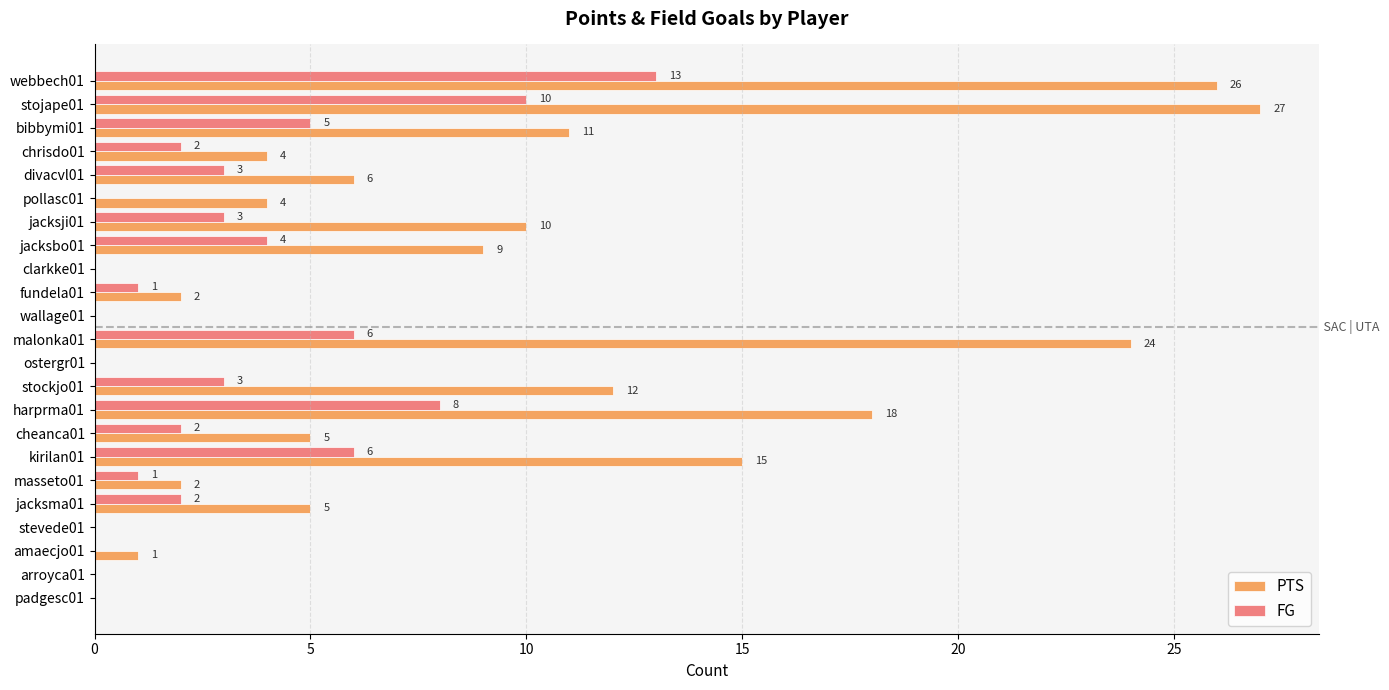

What is the total value across all series at harprma01?

26